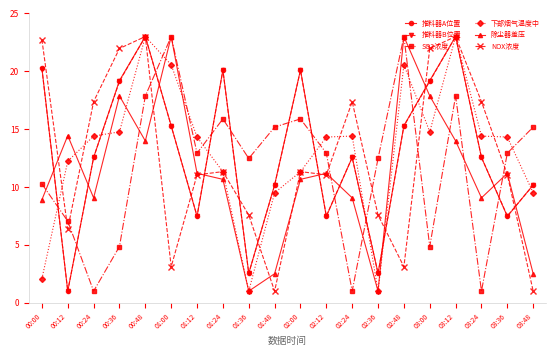

What is the label of the 9th point from the right?

02:12